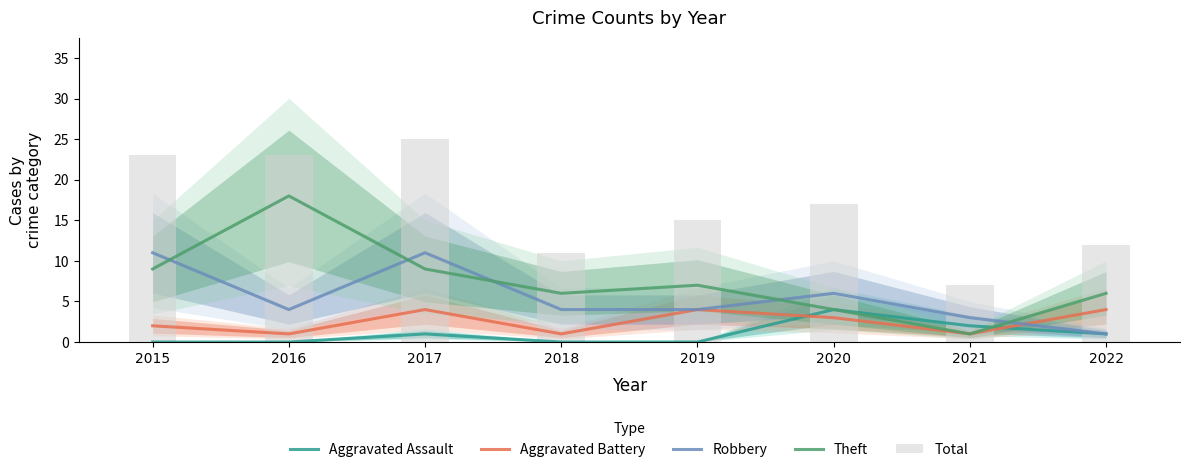

List the labels in order of Theft value, smallest first.

2021, 2020, 2018, 2022, 2019, 2015, 2017, 2016